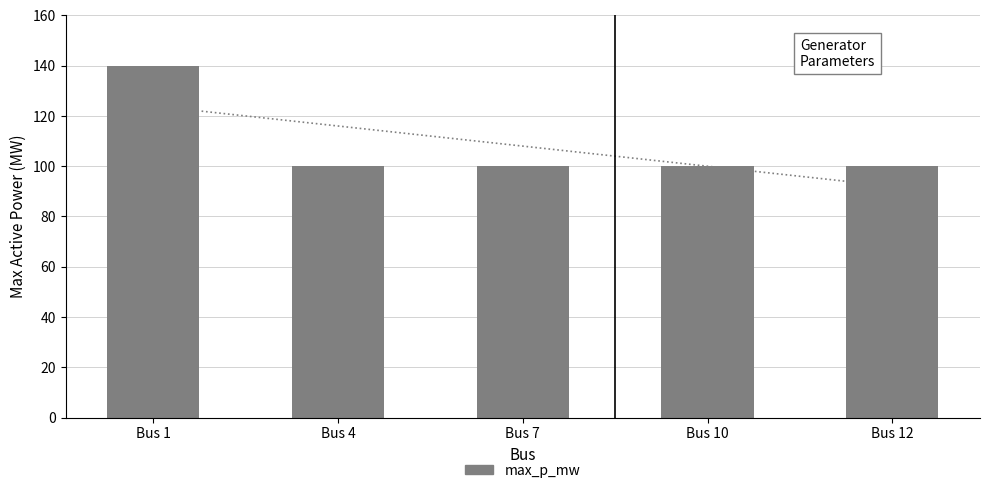

List the labels in order of value, largest first.

Bus 1, Bus 4, Bus 7, Bus 10, Bus 12